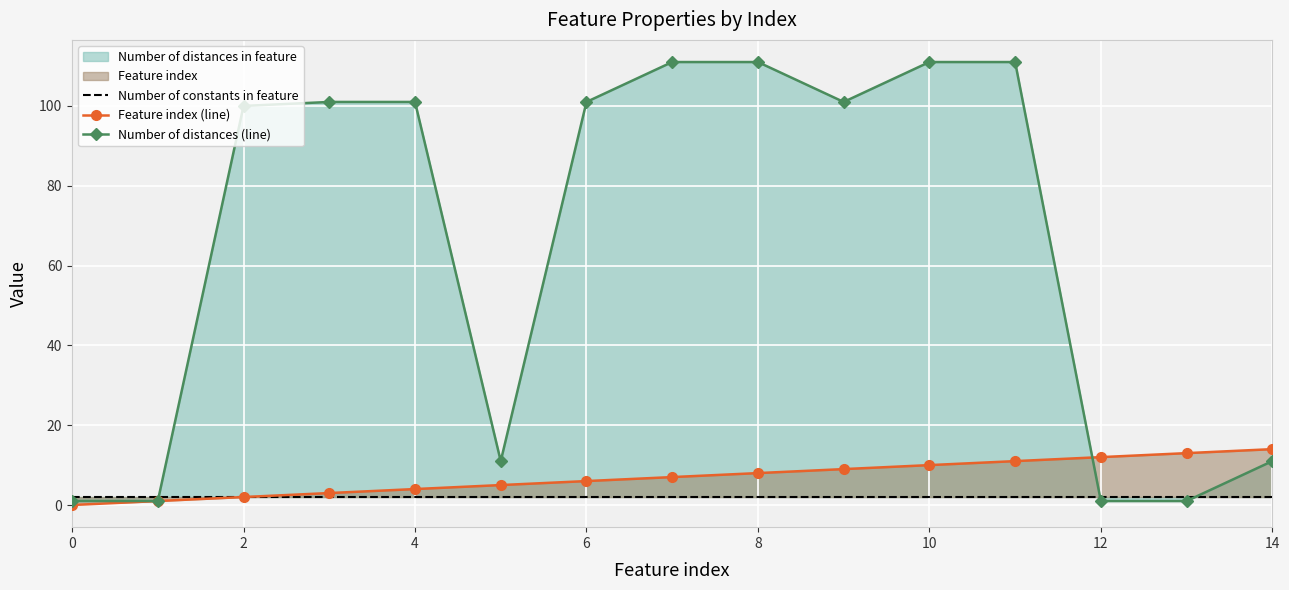

Is the value of Number of distances (line) at 11 greater than the value of Number of constants in feature at 11?

Yes